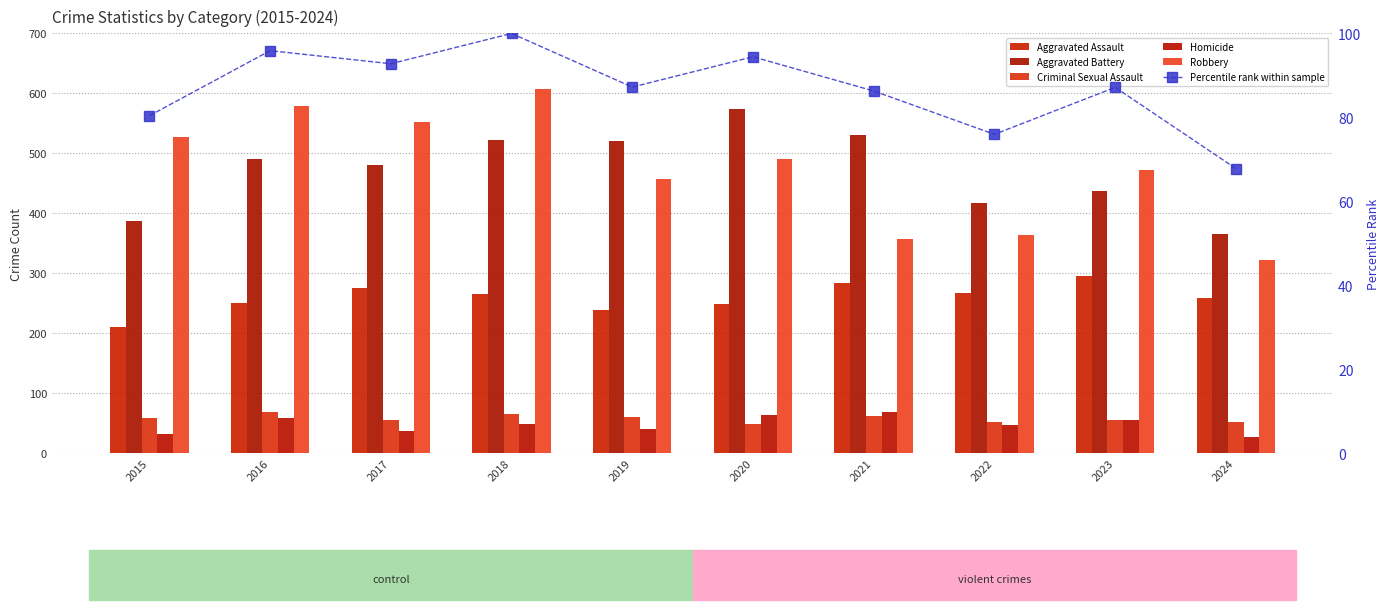

Rank the series at 2021 from highest to lowest value.

Aggravated Battery, Robbery, Aggravated Assault, Percentile rank within sample, Homicide, Criminal Sexual Assault